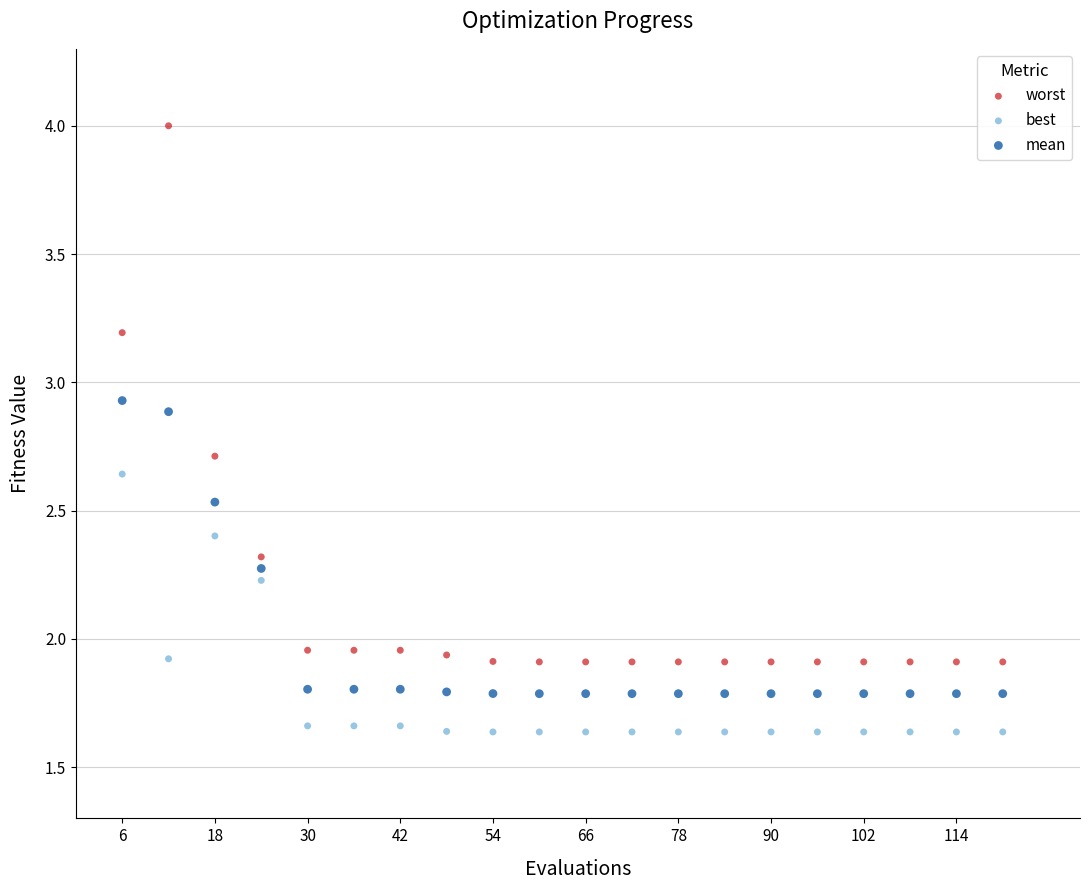

What are all the series names shown in the legend?

worst, best, mean